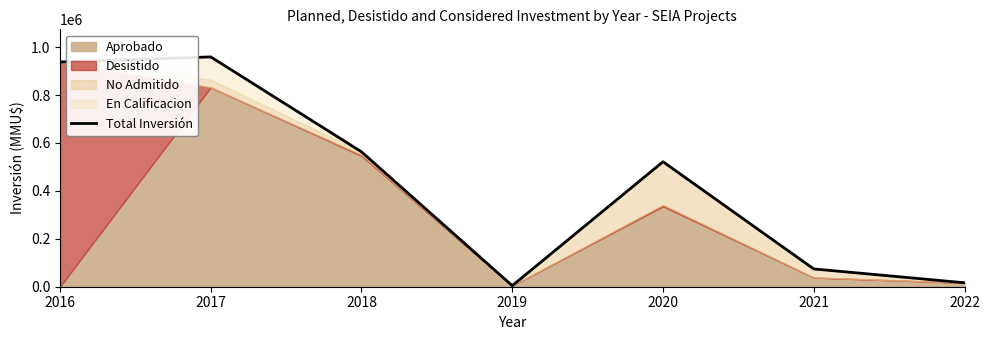

Which has a higher value, 2016 or 2017?

2017